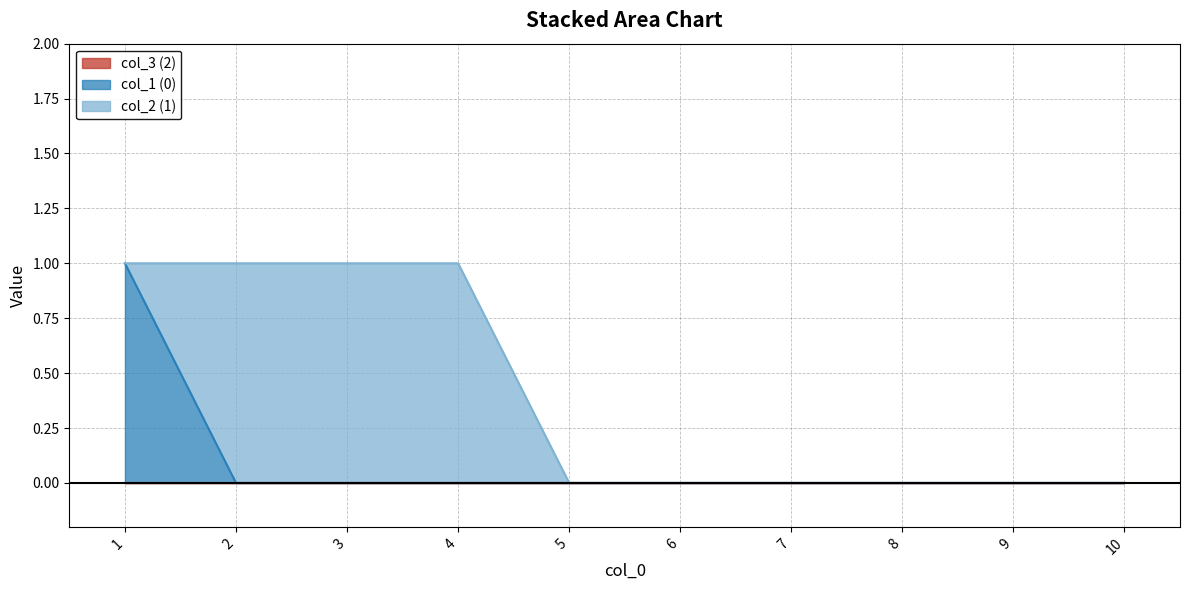

What is the approximate value of 0 at 1?

1